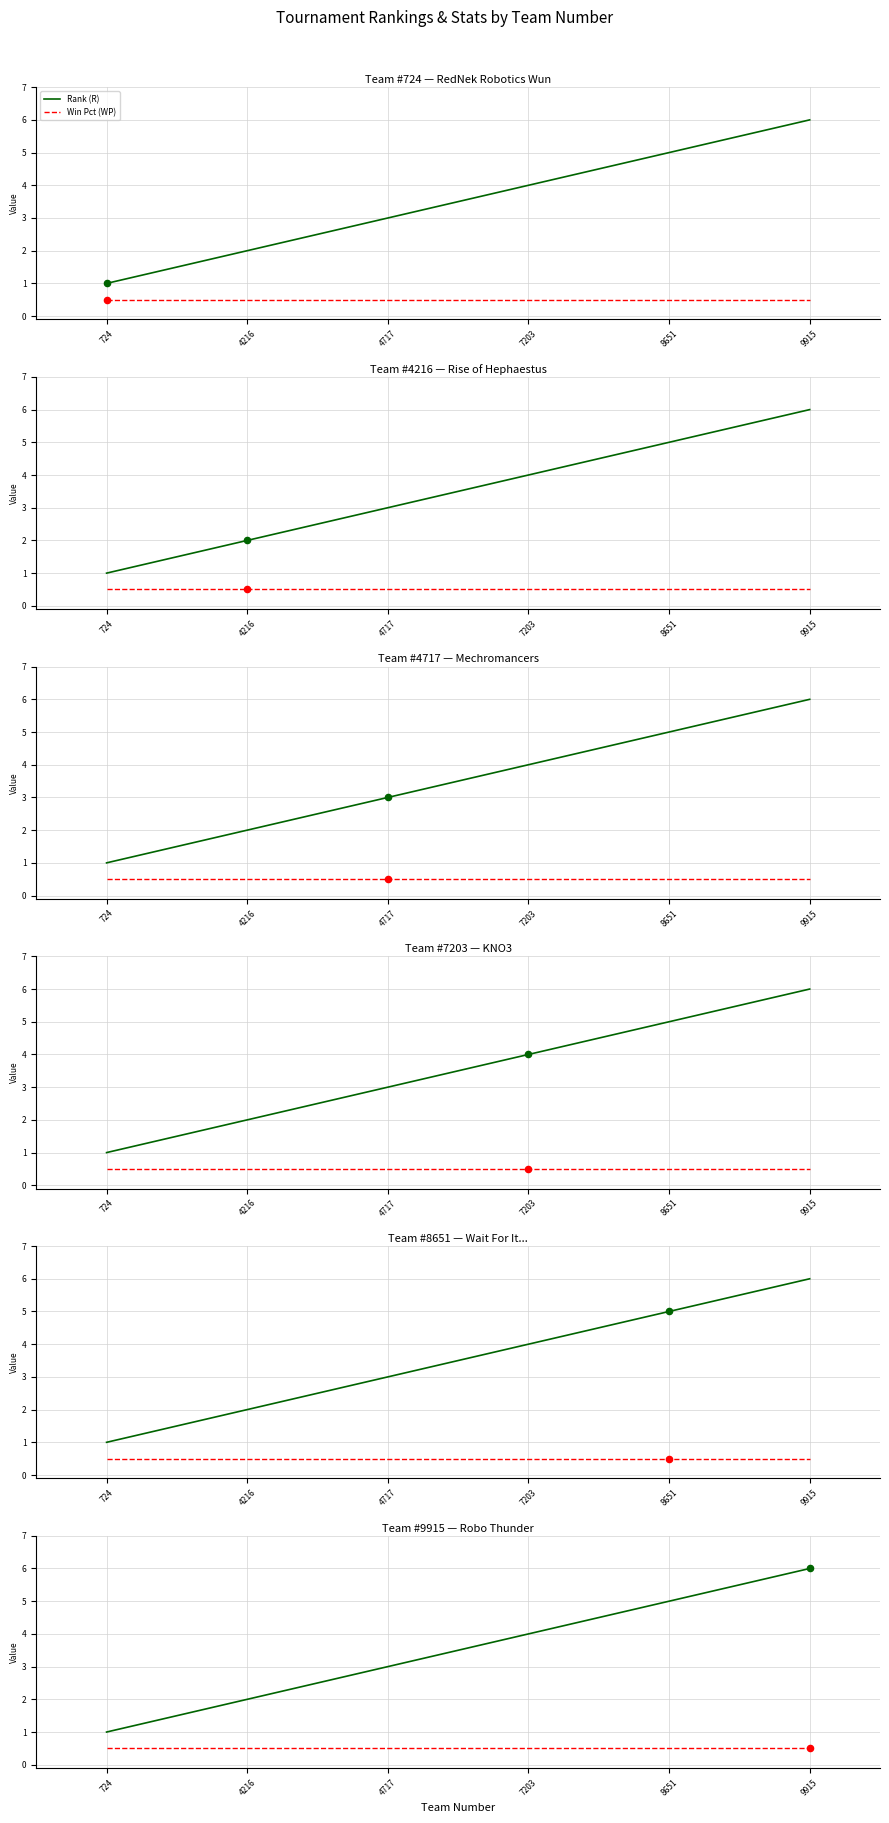

At how many categories does at least one series exceed 5?

1